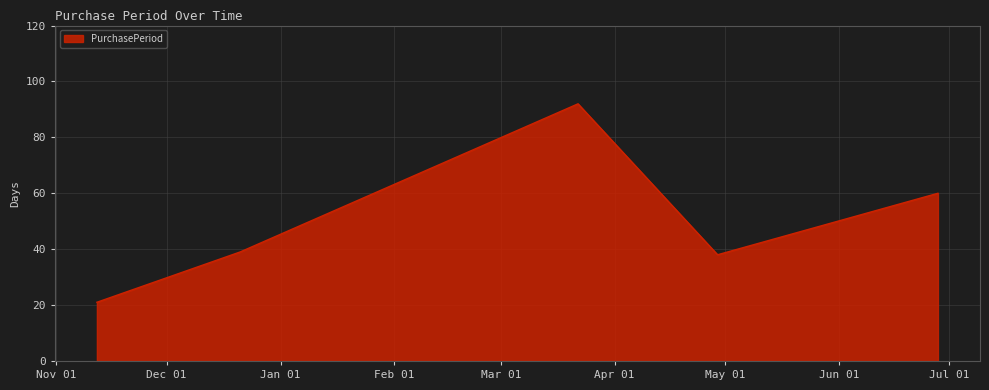

What is the difference between the maximum and second lowest values?

54